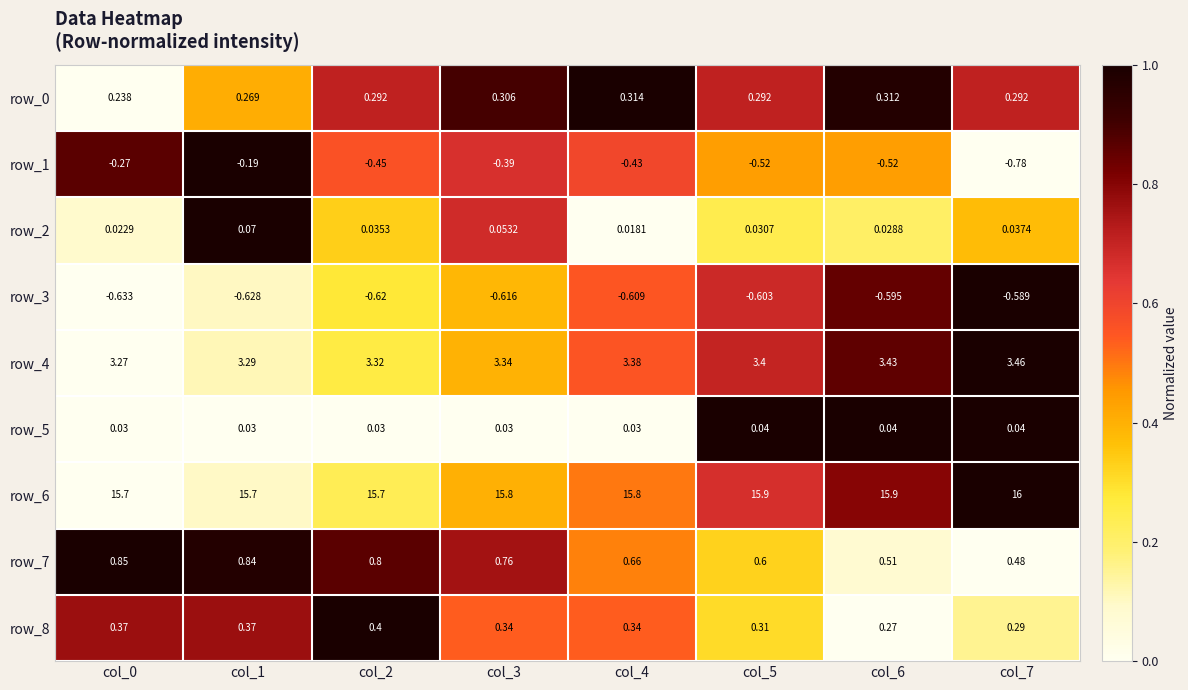

What is the spread (max minus min) of values at col_7?

16.8